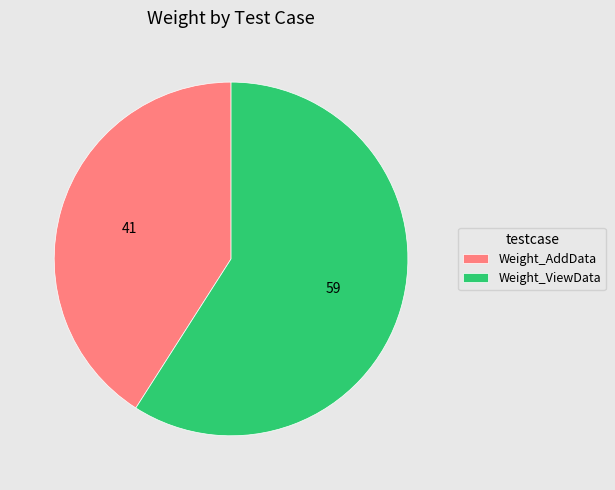

Rank the categories by value from highest to lowest.

Weight_ViewData, Weight_AddData